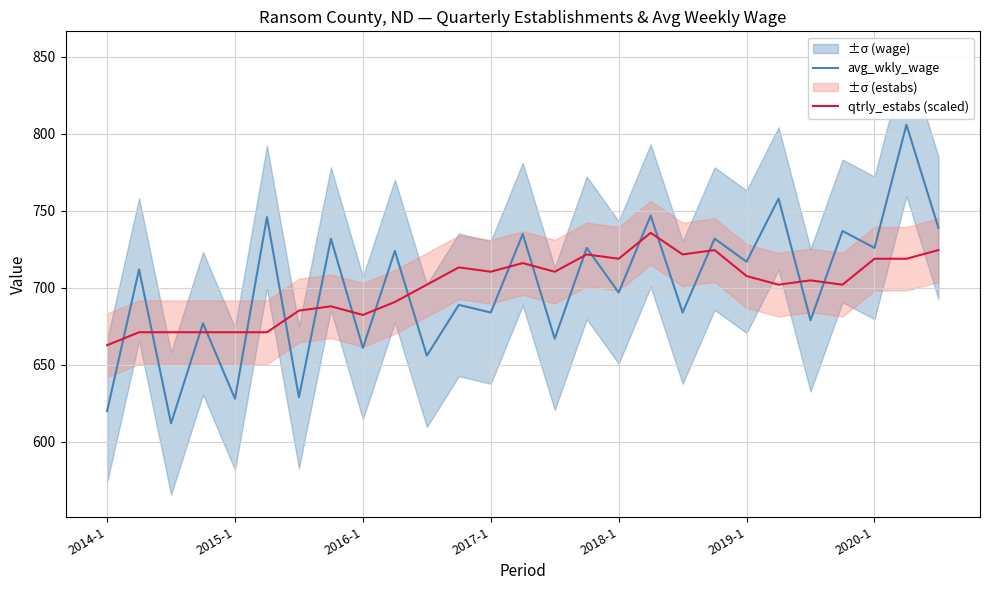

True or false: qtrly_estabs (scaled) and avg_wkly_wage intersect in this chart.

True